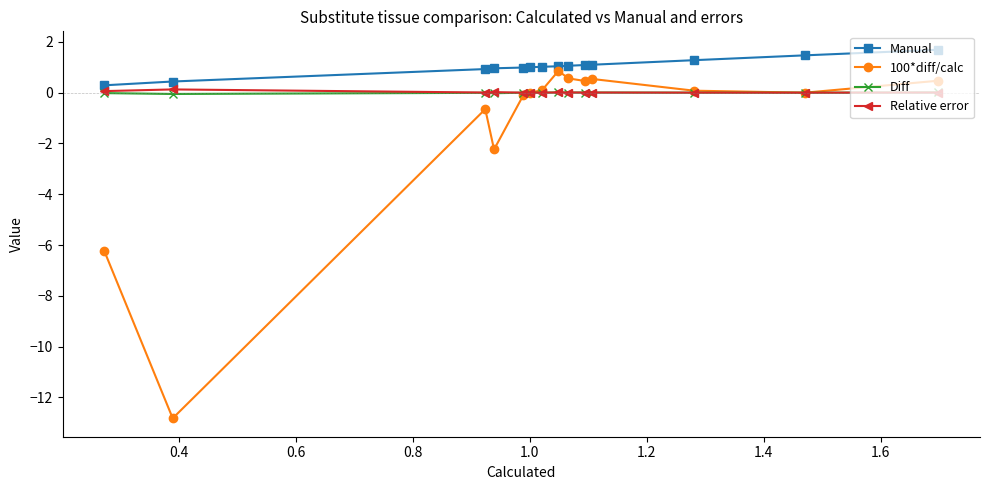

What is the maximum value shown in the chart?

1.7